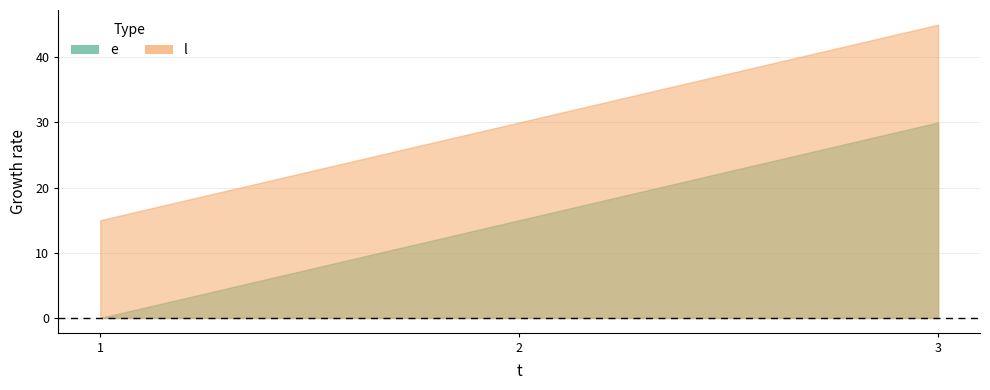

Count the l values in the range 15 to 45.

3